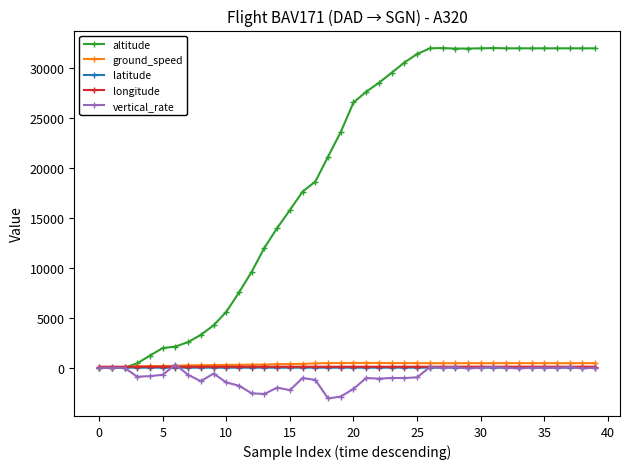

How many times do longitude and altitude cross each other?

1